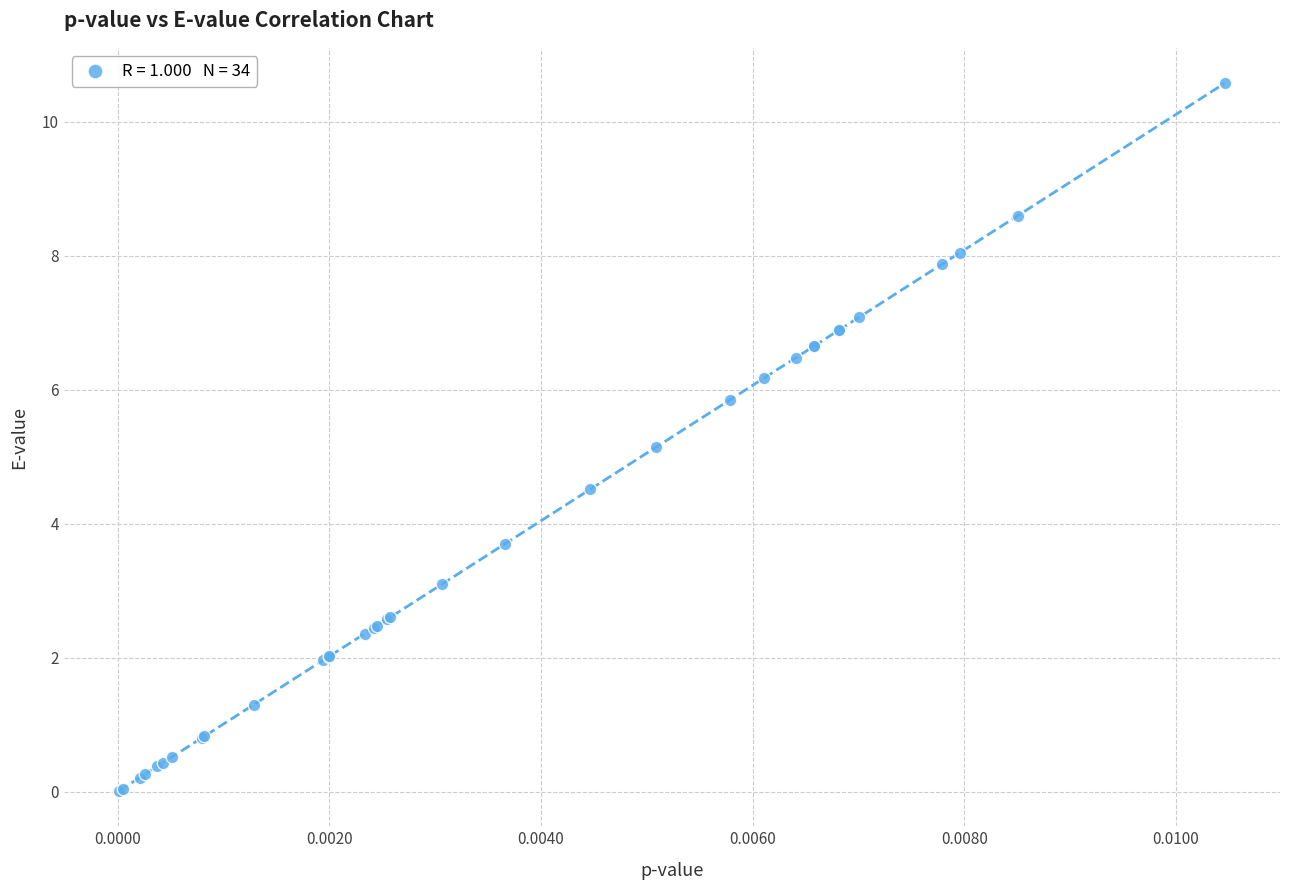

What Y value in the scatter plot is closest to 5?

5.1